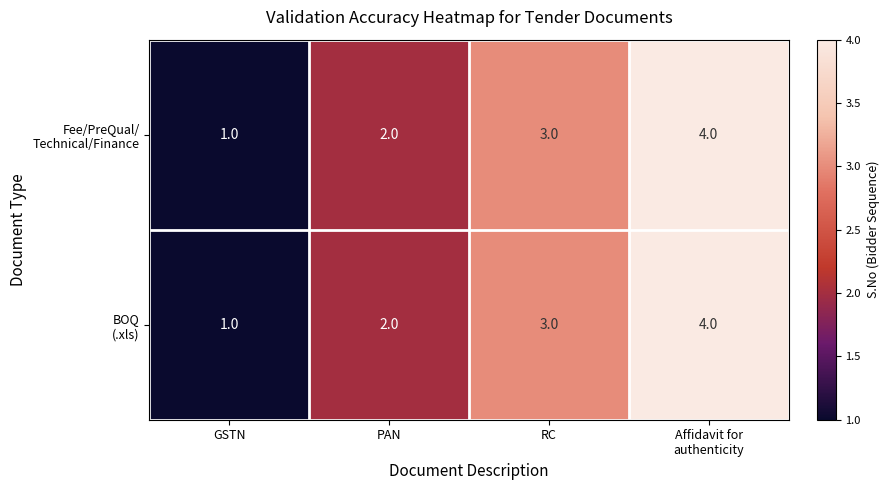

How many series are shown in this chart?

2